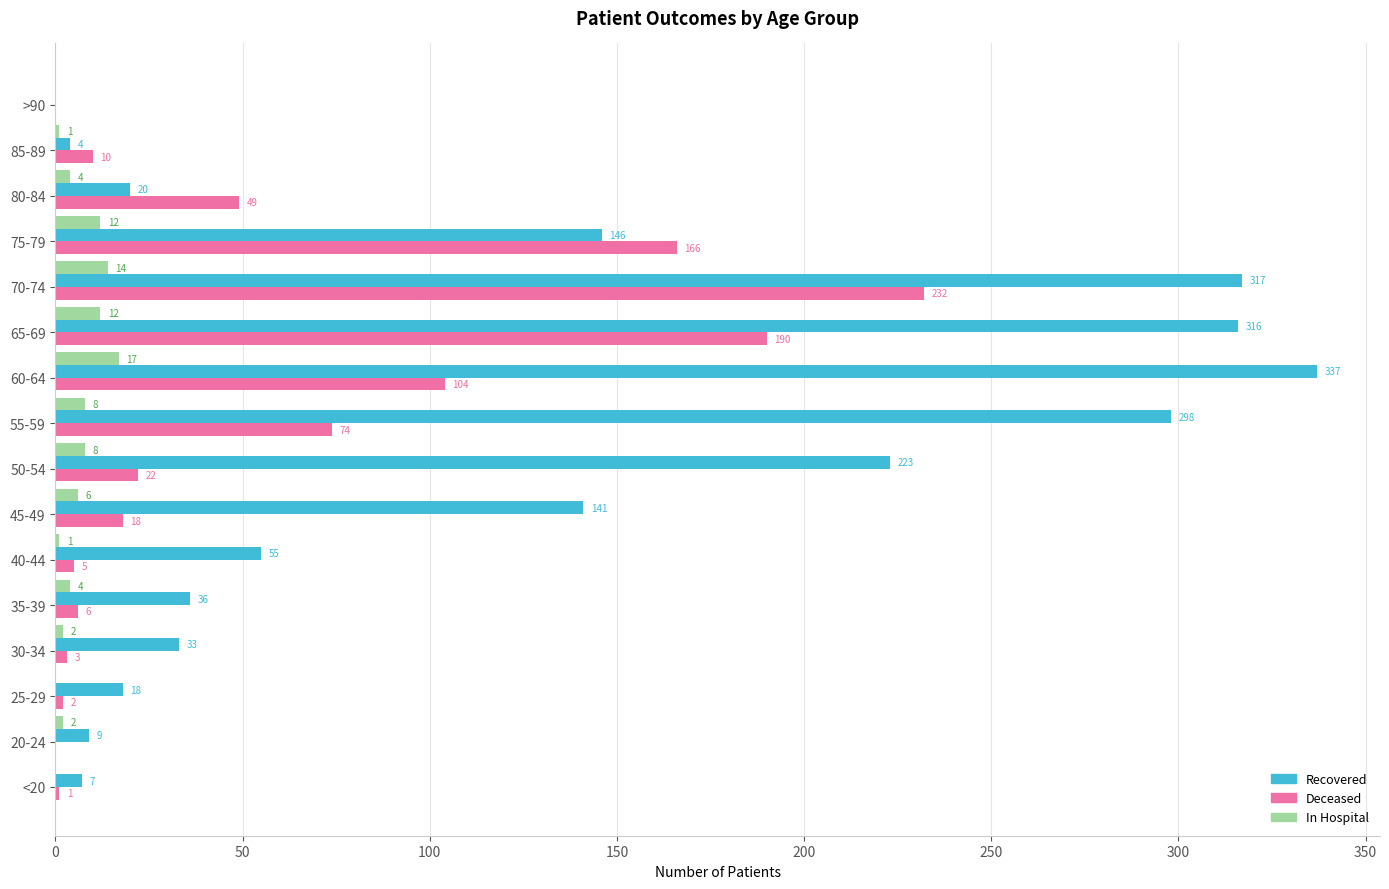

Which category has the highest value across all series?

60-64